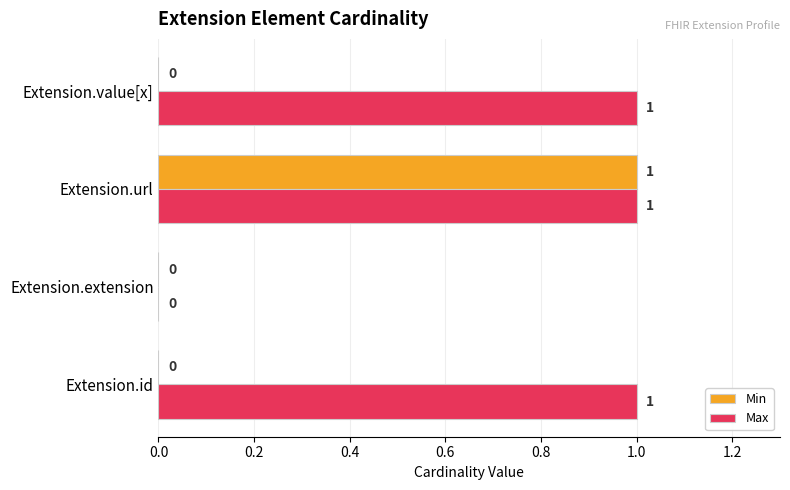

The value of Max at Extension.url is 0. True or false?

False